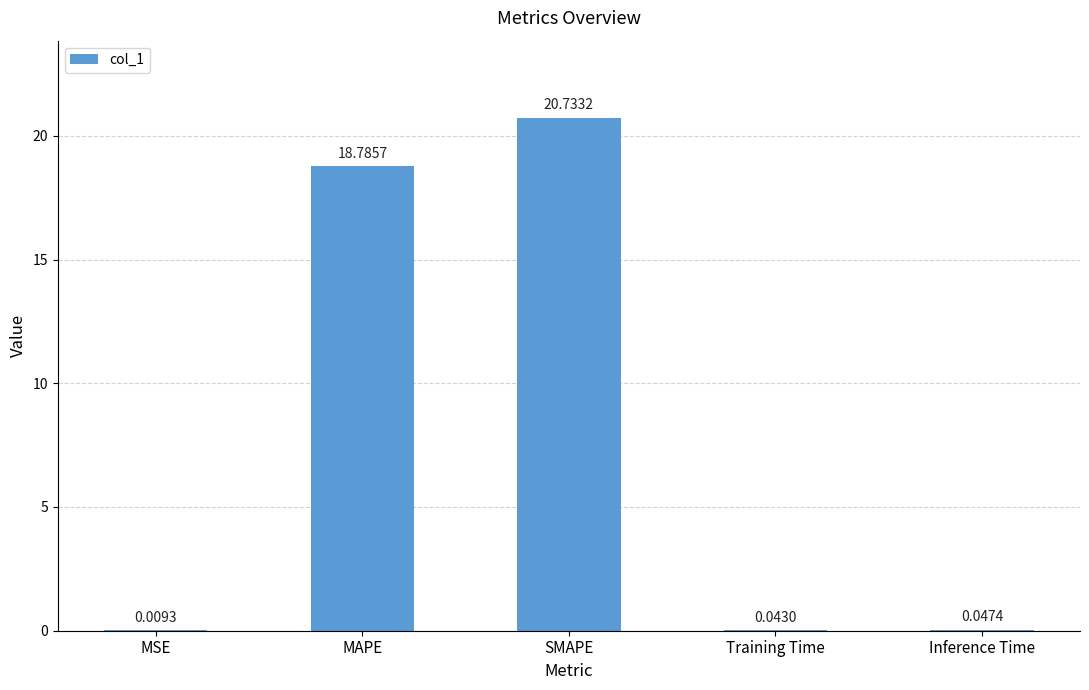

Between MSE and Inference Time, which is larger?

Inference Time